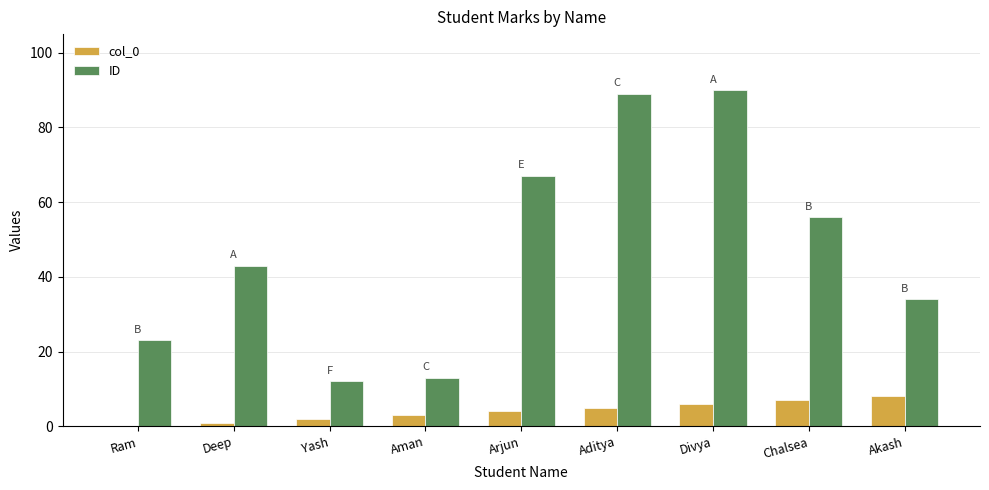

Is the value of ID at Deep greater than the value of col_0 at Arjun?

Yes